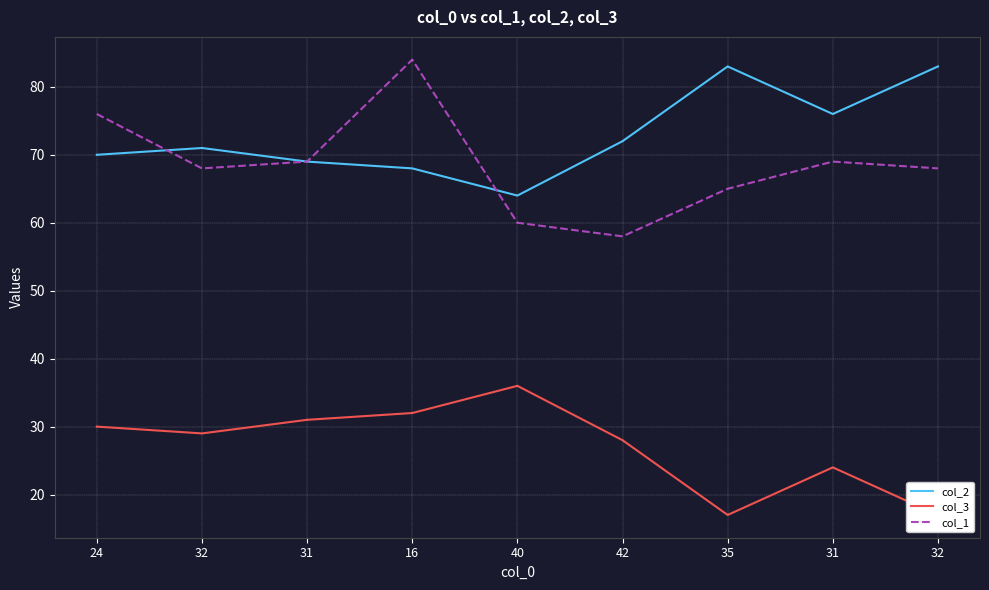

True or false: col_1 and col_3 intersect in this chart.

False